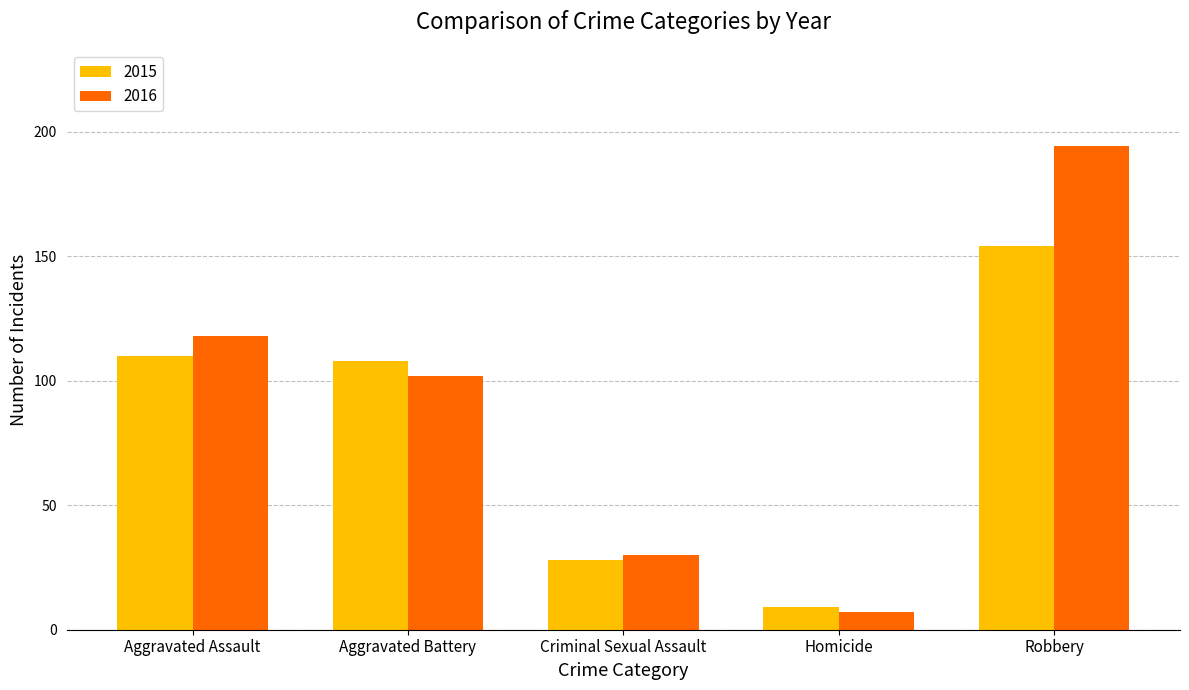

Rank the series by their average value, from highest to lowest.

2016, 2015